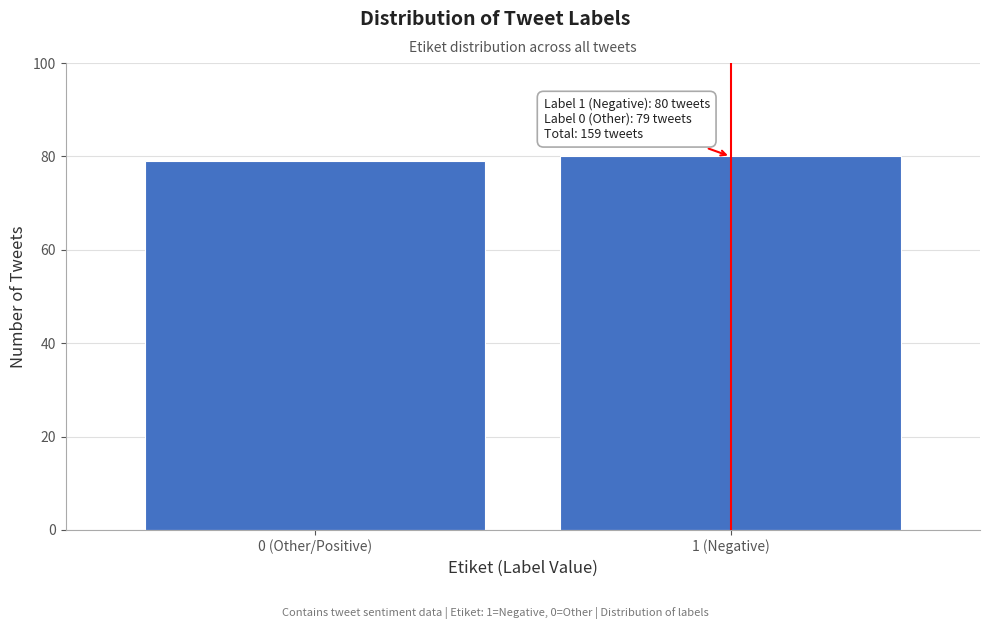

Reading left to right, transcribe all the data shown in this chart.

79	80